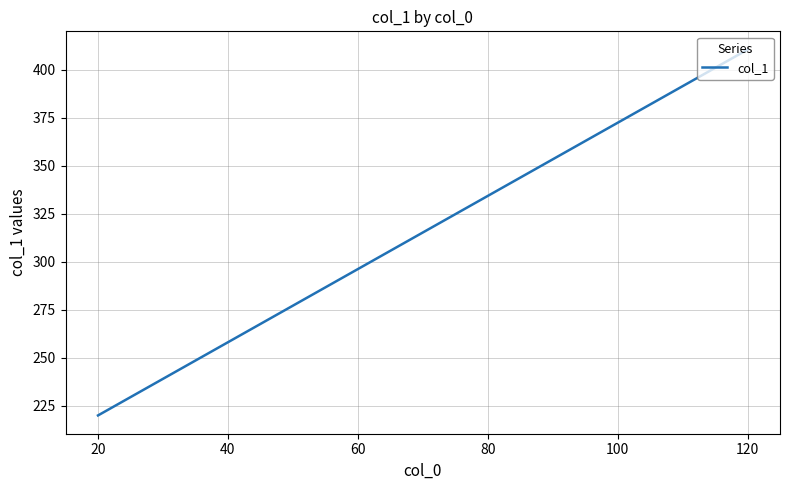

What is the sum of all values?

630.4